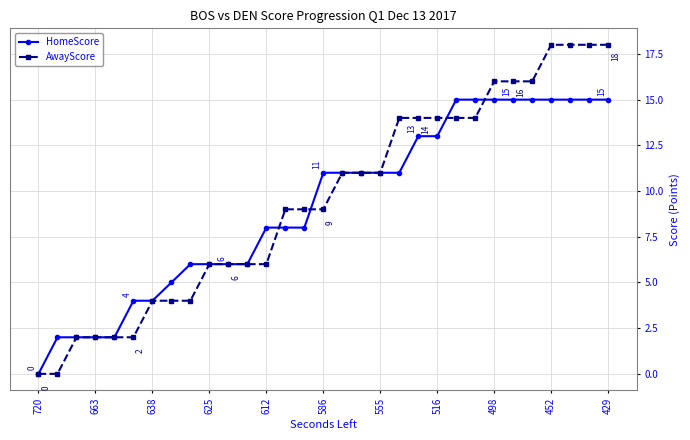

What is the maximum value for AwayScore?

18